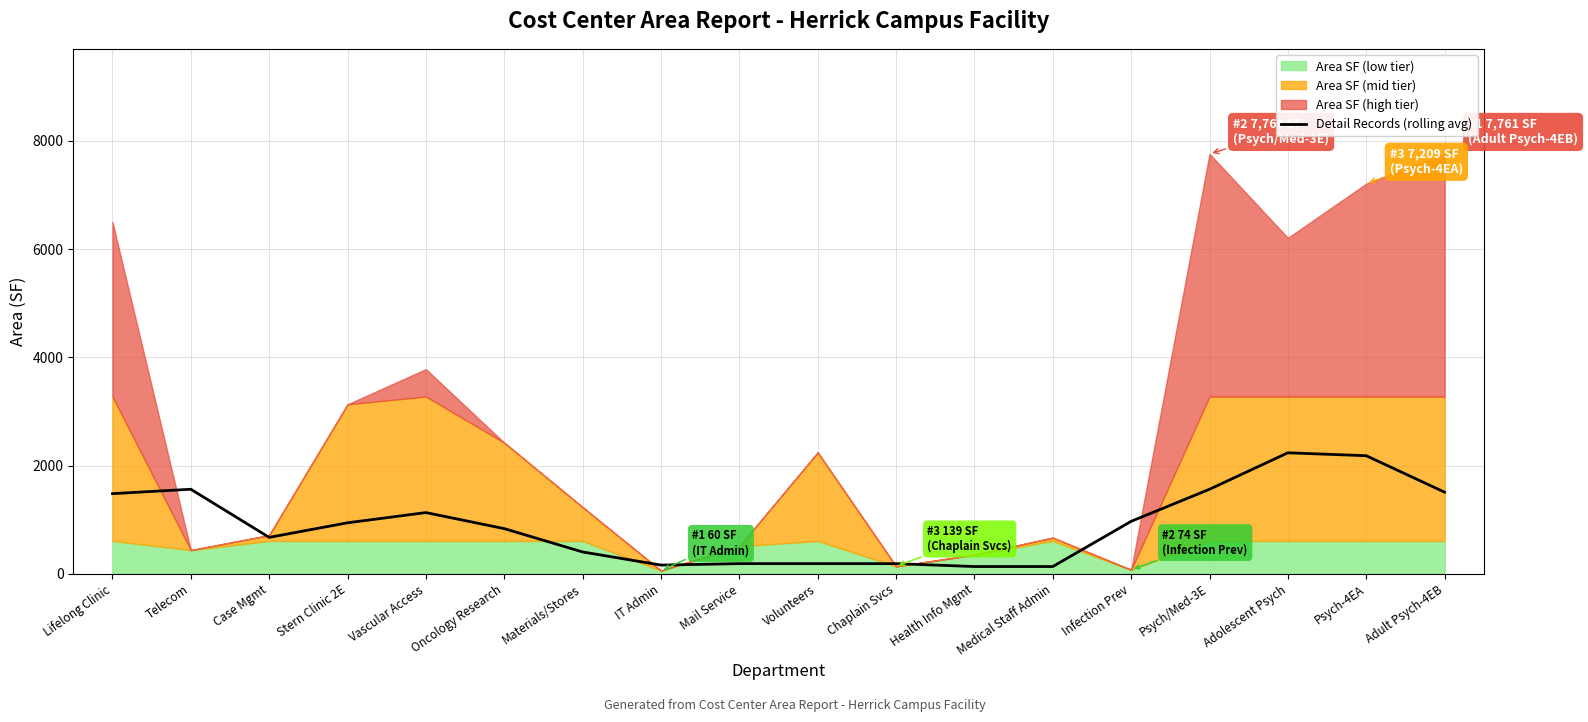

Where is the data nearest to the value 1185?

Vascular Access